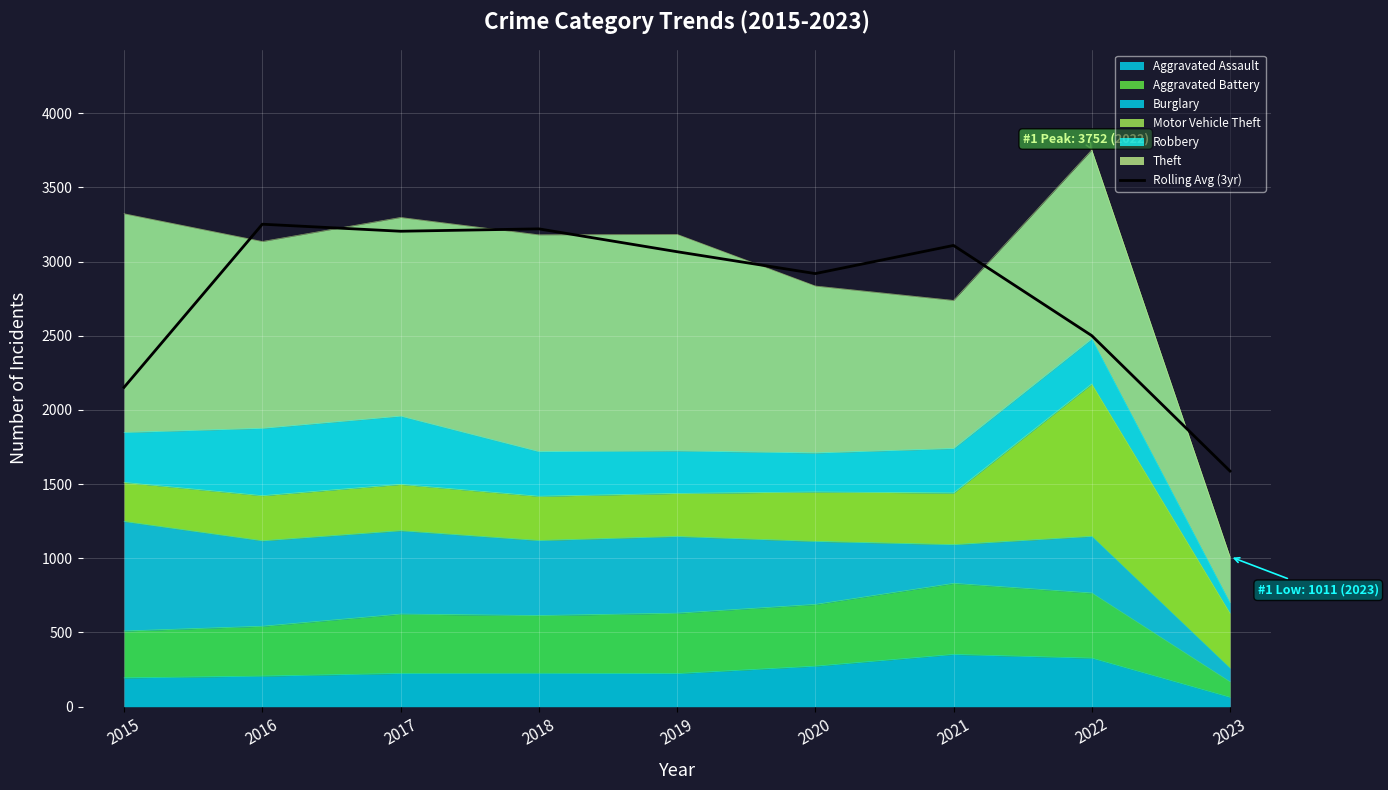

Reading left to right, transcribe all the data shown in this chart.

2015=2152.3	2016=3251.3	2017=3204.0	2018=3220.0	2019=3066.0	2020=2918.7	2021=3108.3	2022=2500.3	2023=1587.7